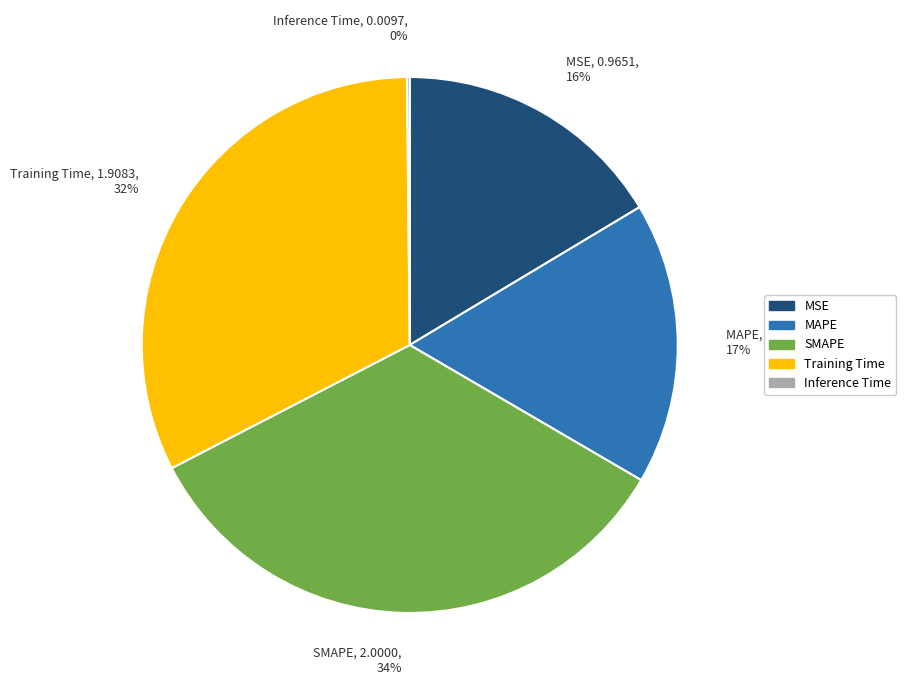

To the nearest percent, what portion does MAPE represent?

17%